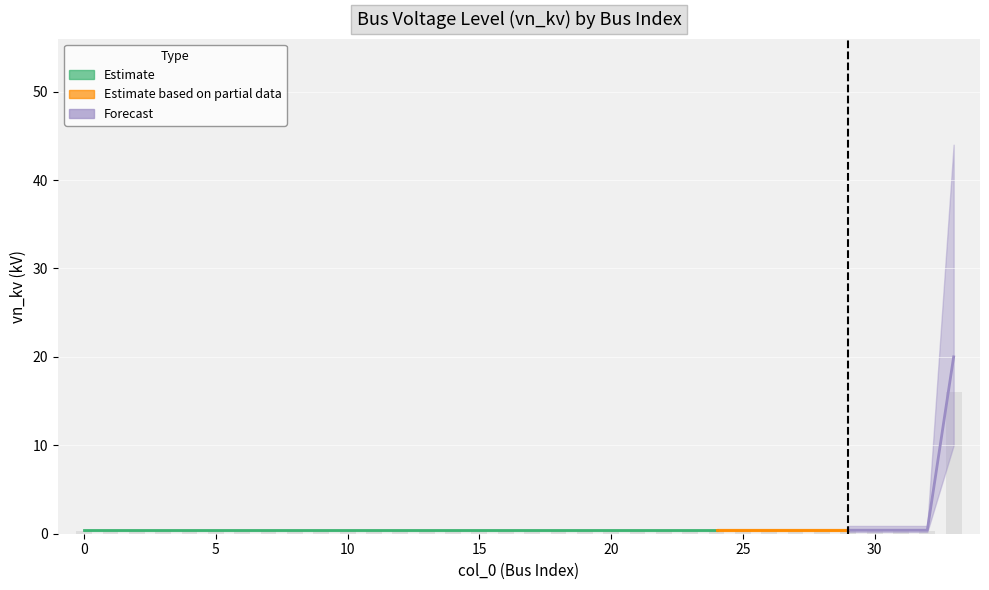

Which label corresponds to the largest value in the chart?

33